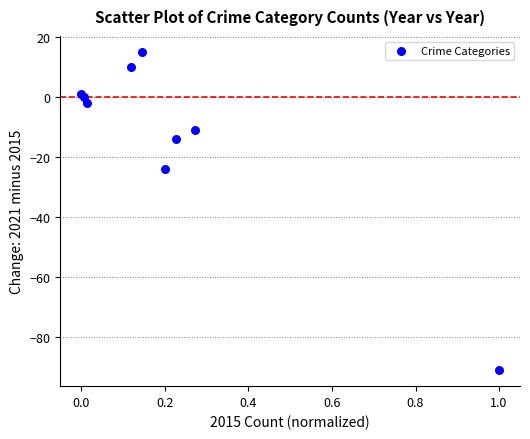

What Y value in the scatter plot is closest to -38?

-24